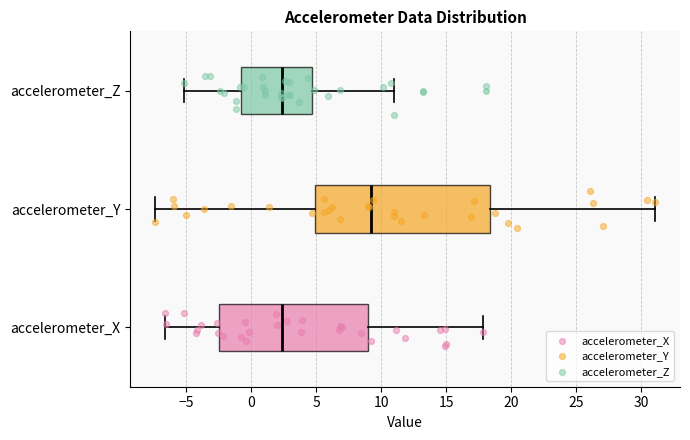

Where is the right edge of the box for accelerometer_X on the x-axis? The values are not printed on the chart, so give them approximately, as read against the axis.

9.0